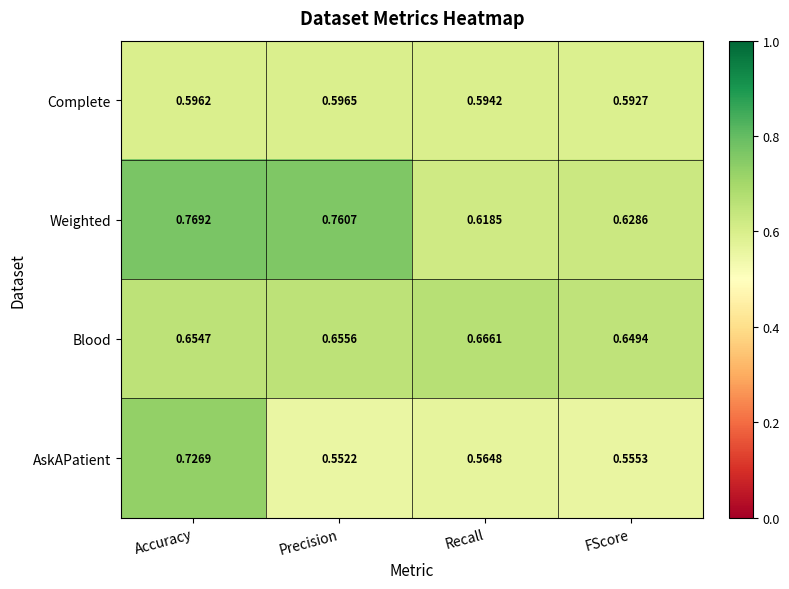

Rank the series by their maximum value, from highest to lowest.

Weighted, AskAPatient, Blood, Complete